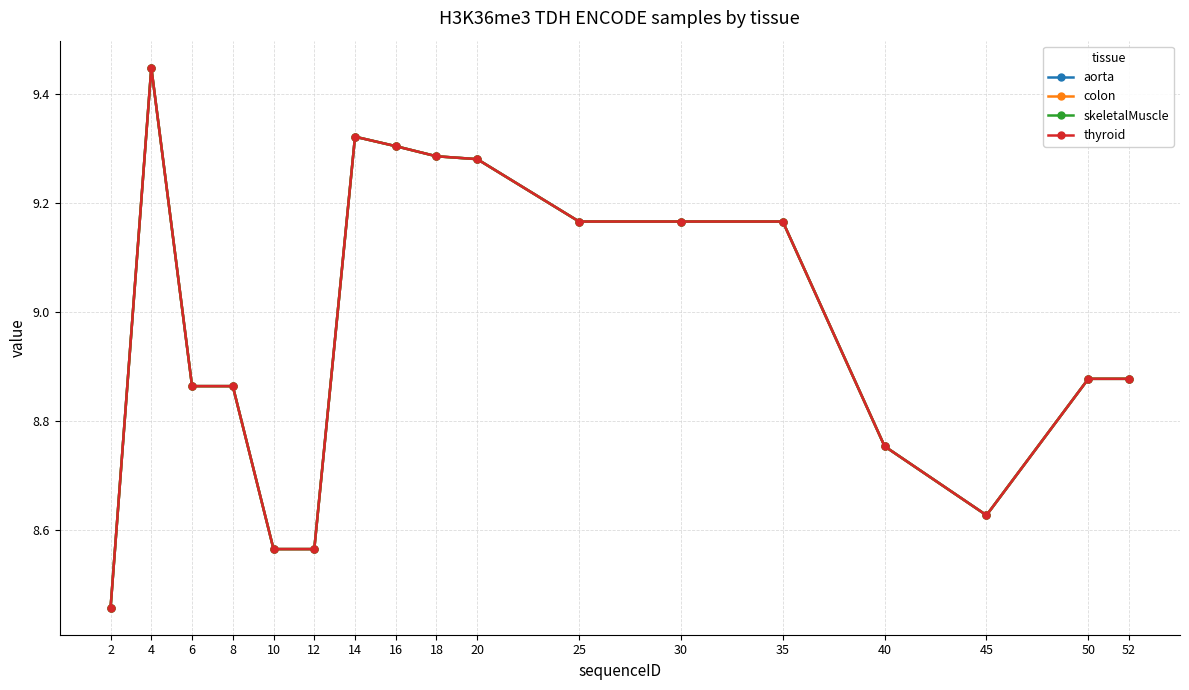

Which has a higher value, 35 or 20?

20